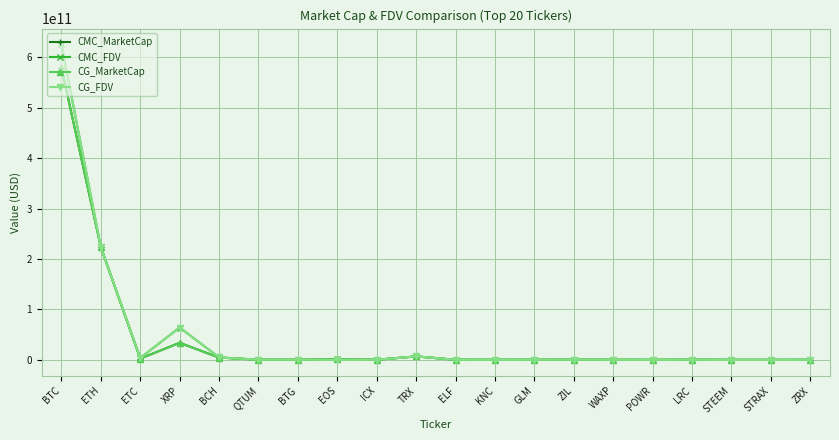

At which category does CG_FDV reach its first local valley?

ETC